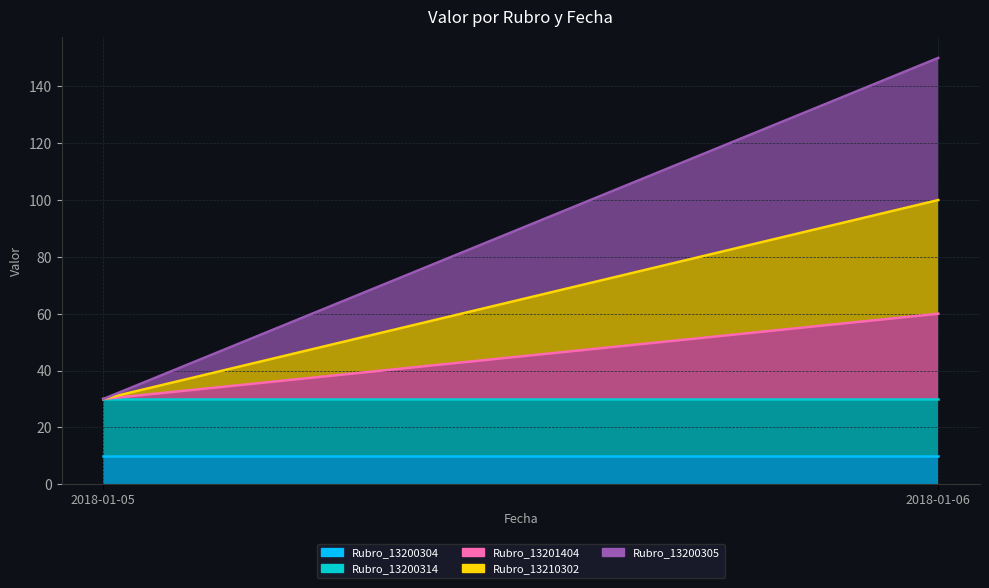

What is the approximate value of Rubro_13210302_line at 2018-01-06, to the nearest 5?

100